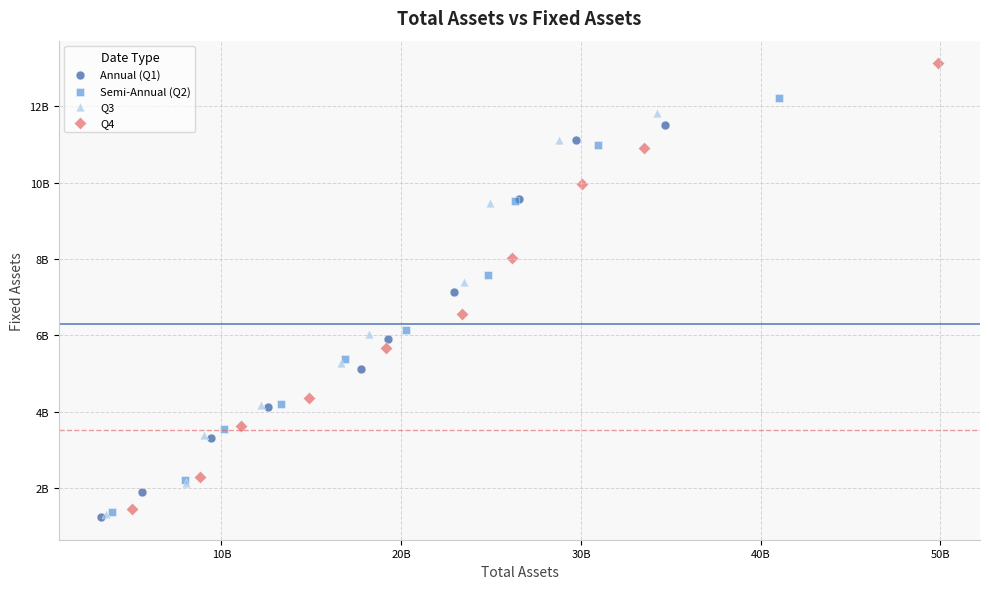

What are all the series names shown in the legend?

Annual (Q1), Semi-Annual (Q2), Q3, Q4